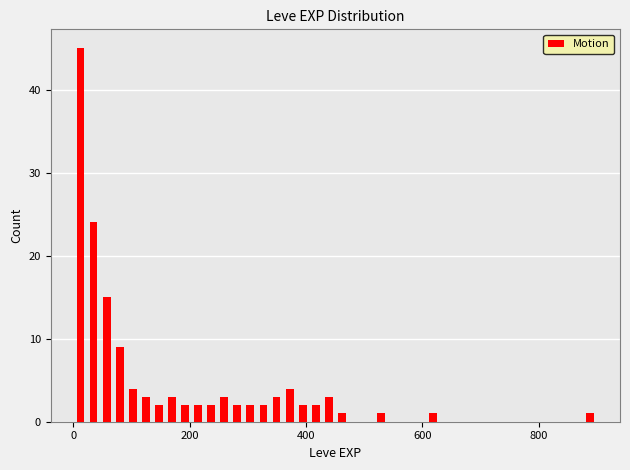

Read against the x-axis, roughly where is the centre of the tallest bar?

20